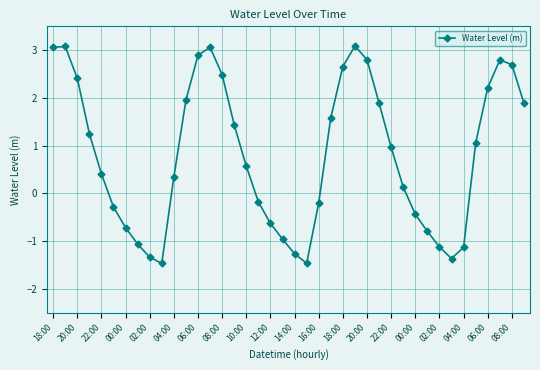

What is the average value?

0.8